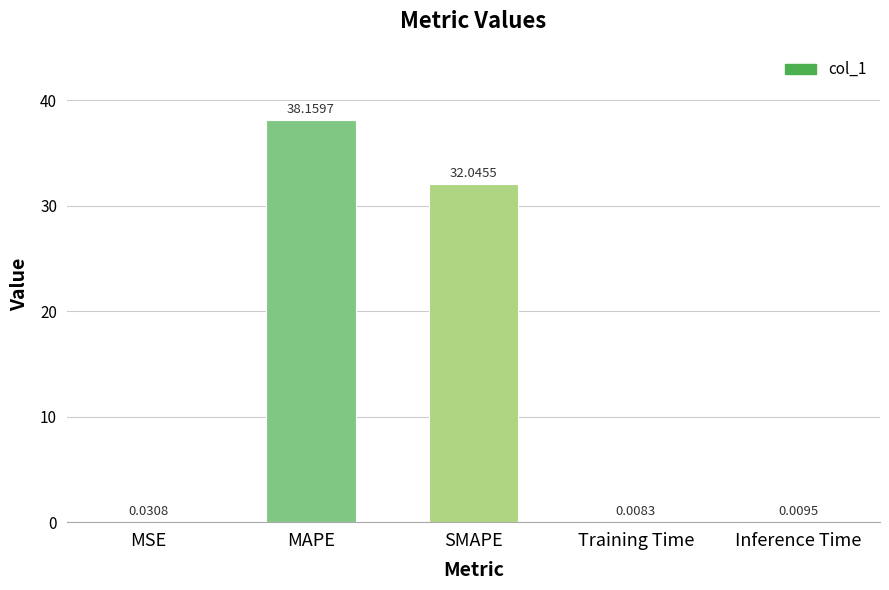

At which category does the chart reach its peak across all series?

MAPE